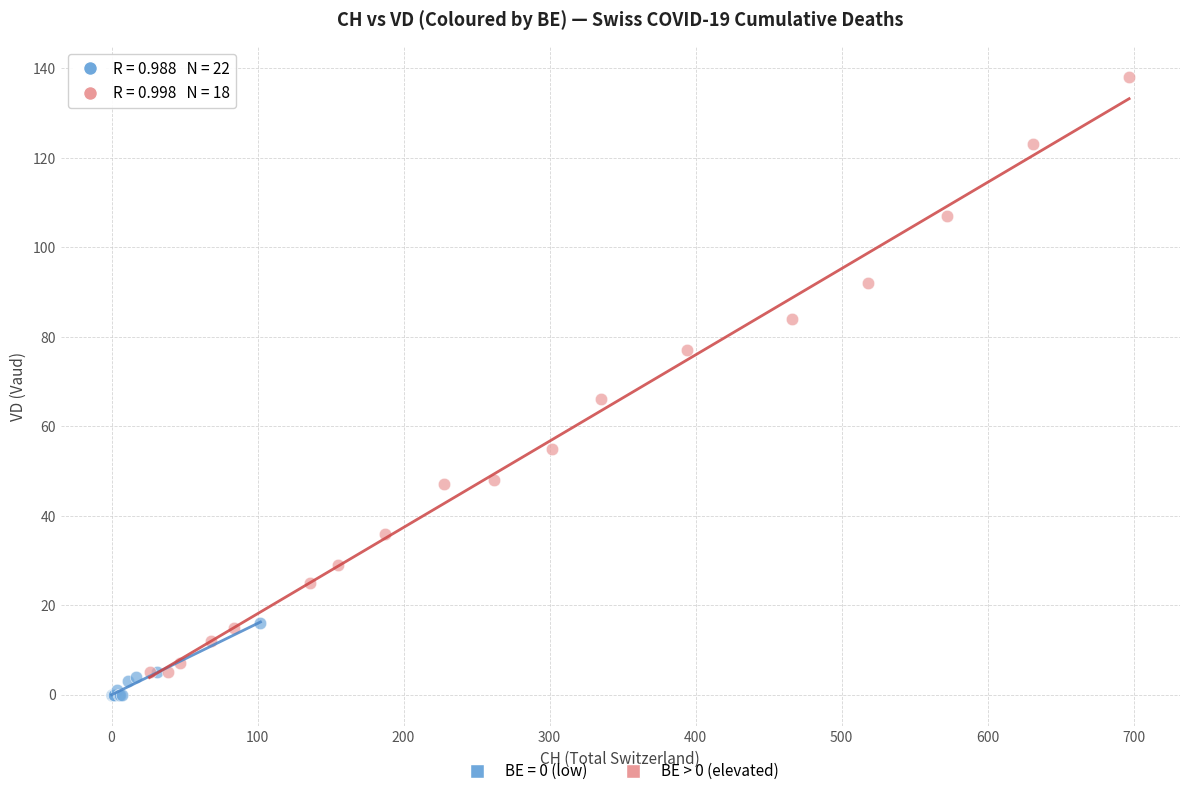

Which series contains the highest Y value?

BE > 0 (elevated)